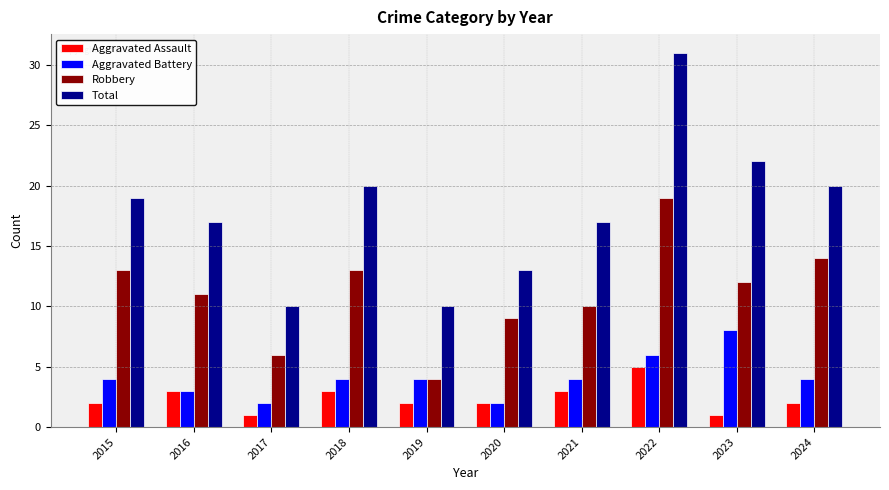

How many bars are there in total?

40